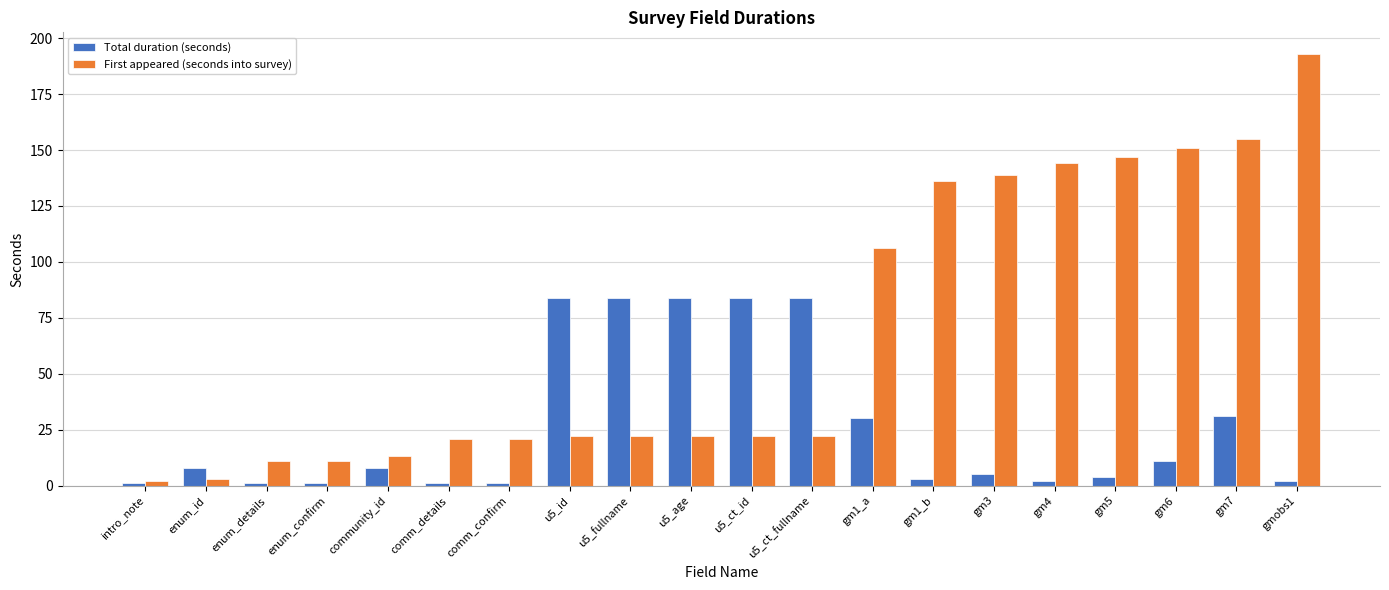

At which category is the sum across all series the highest?

gmobs1